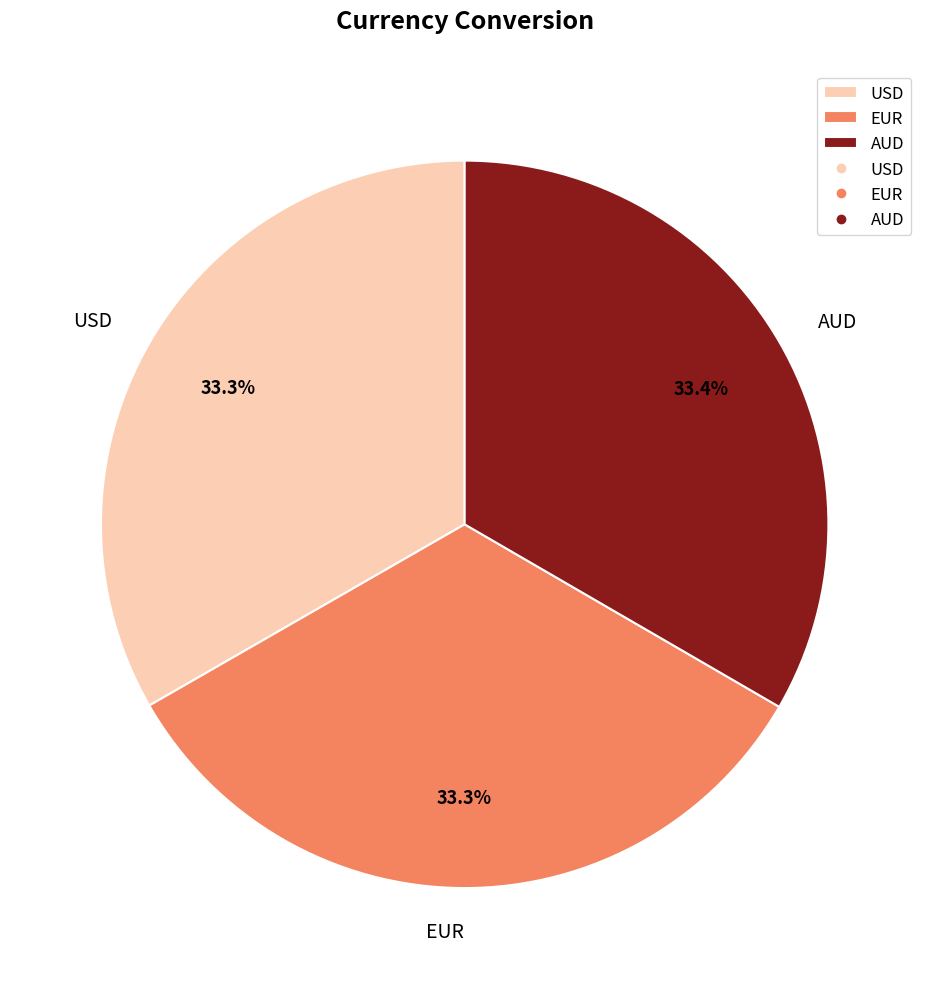

Approximately how many times larger is the value at EUR compared to USD?

1.0